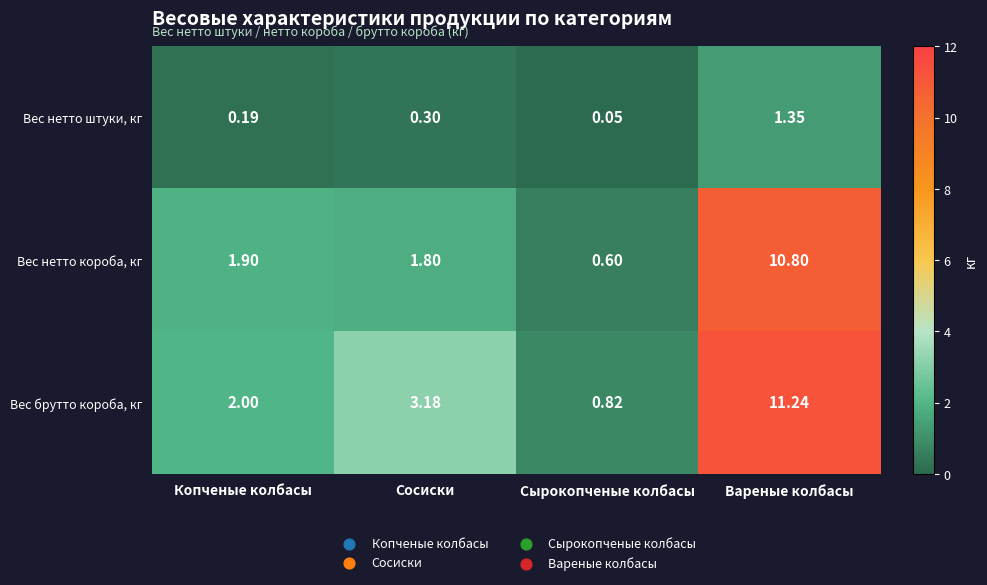

Which series has the largest total across all categories?

Вес брутто короба, кг